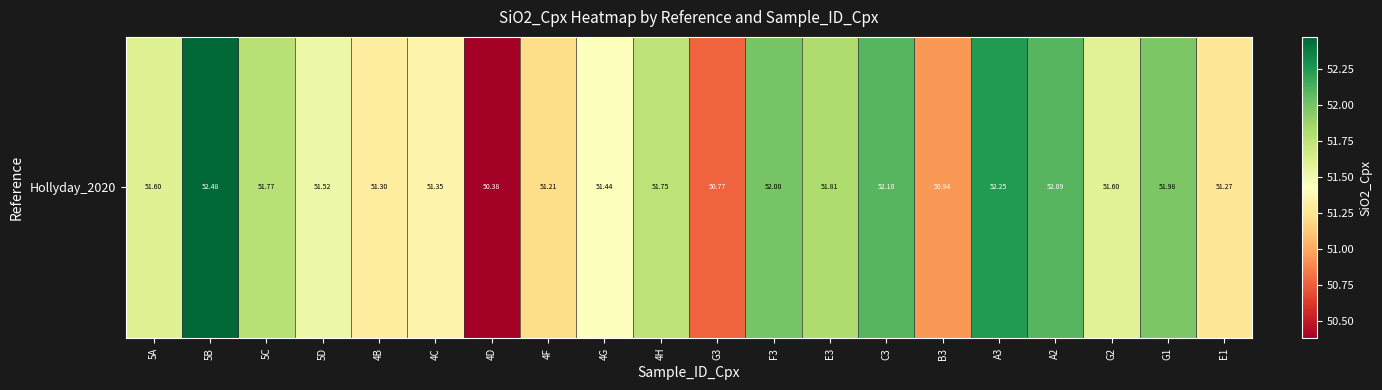

Which has a higher value, A3 or G3?

A3